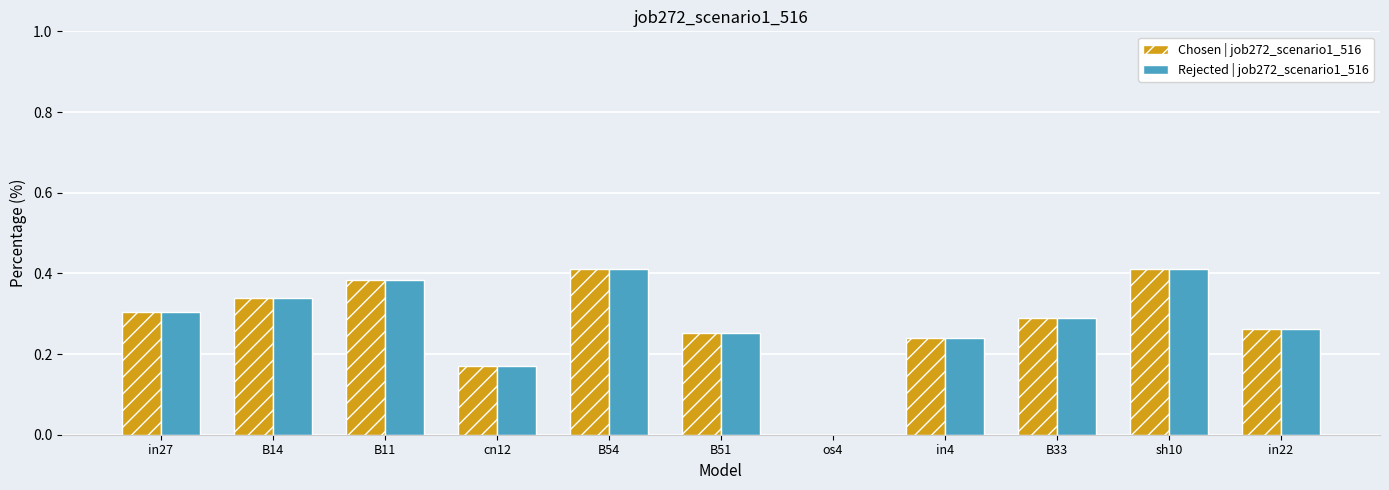

What is the total value across all series at sh10?

0.8